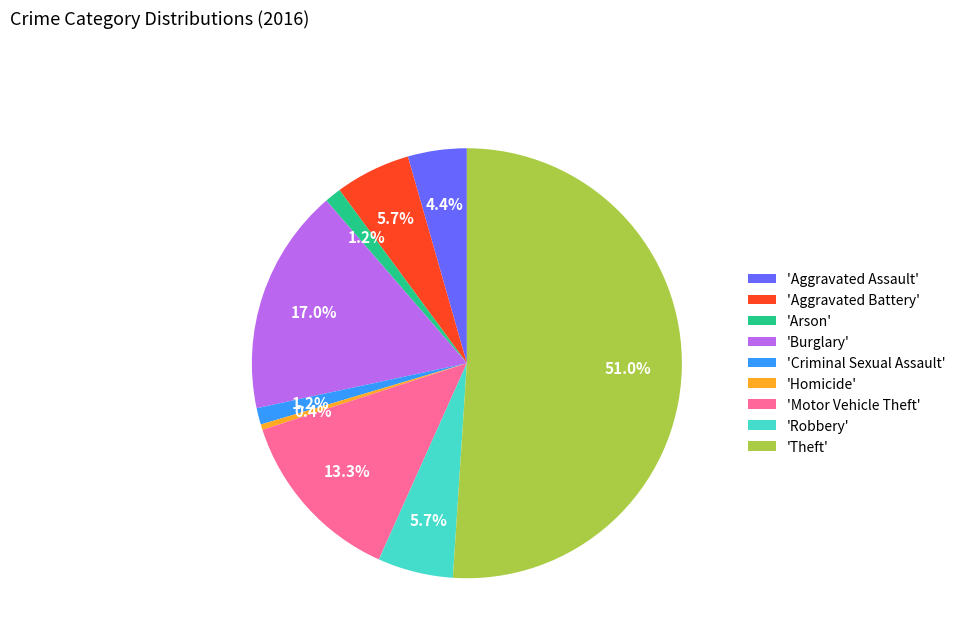

What is the largest slice in the pie chart?

'Theft'